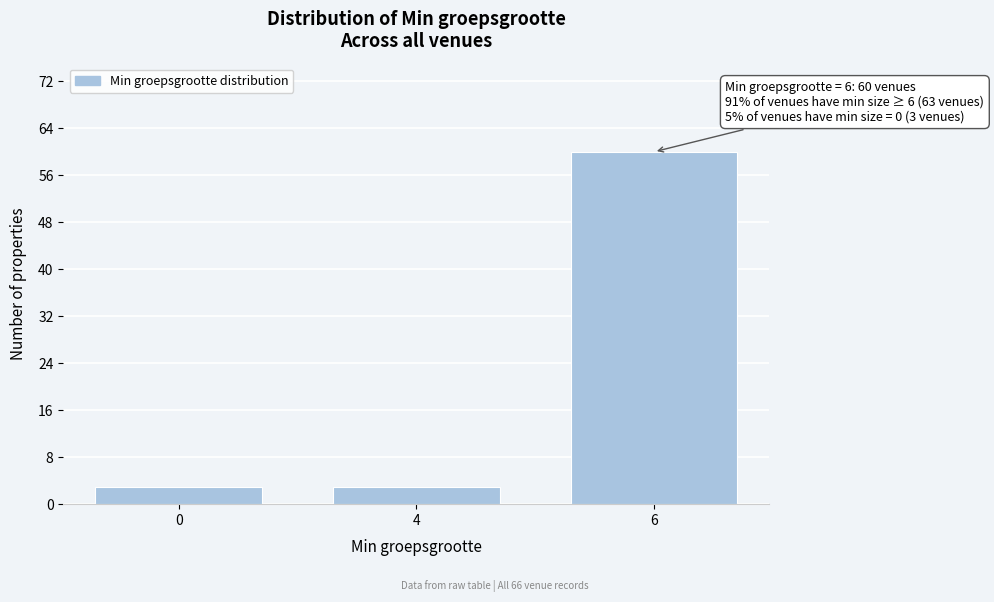

Reading left to right, what are all the values shown in this chart?

0=3	4=3	6=60